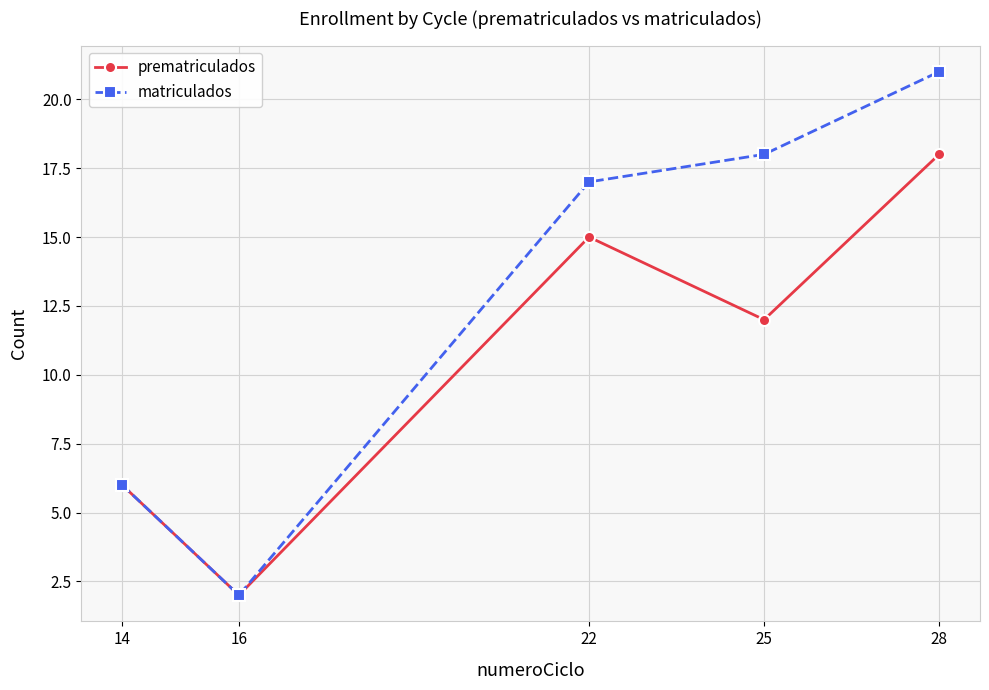

At which label is prematriculados closest to 10?

25